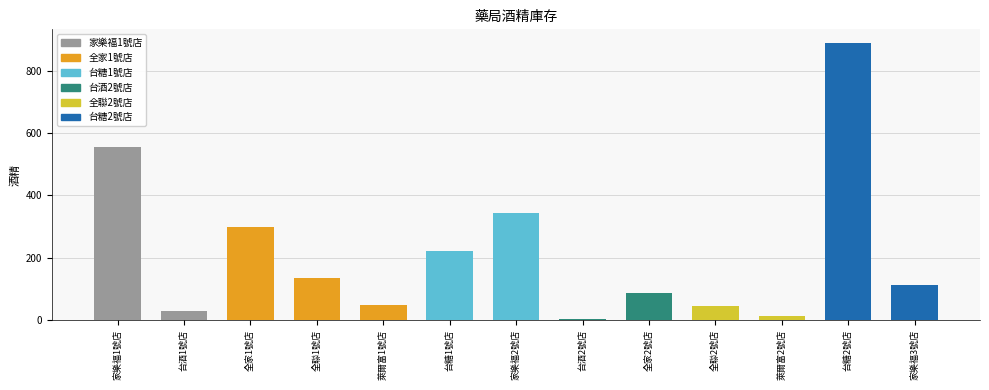

How many categories are shown in the chart?

13